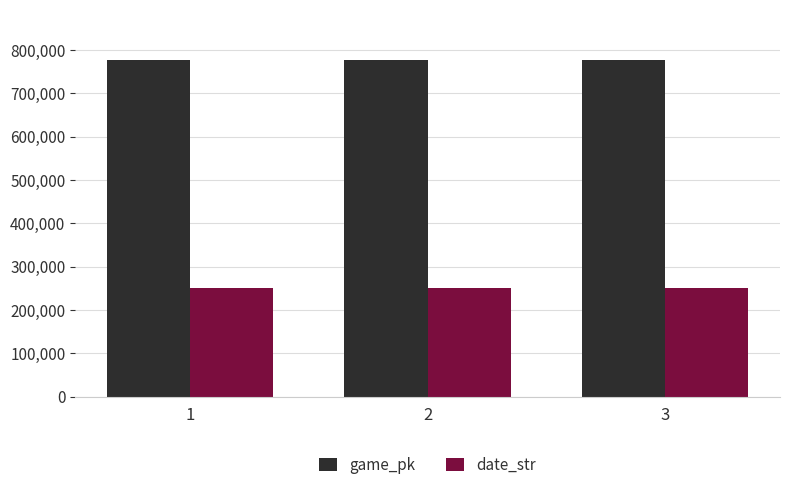

What is the sum of the game_pk values at 1 and 3?

1552599